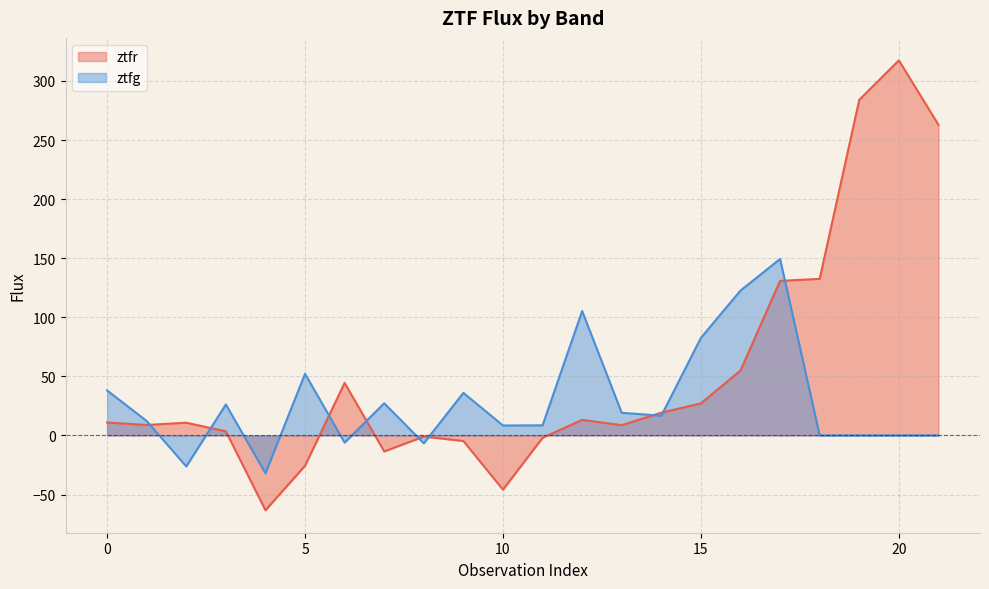

How many categories are shown in the chart?

22